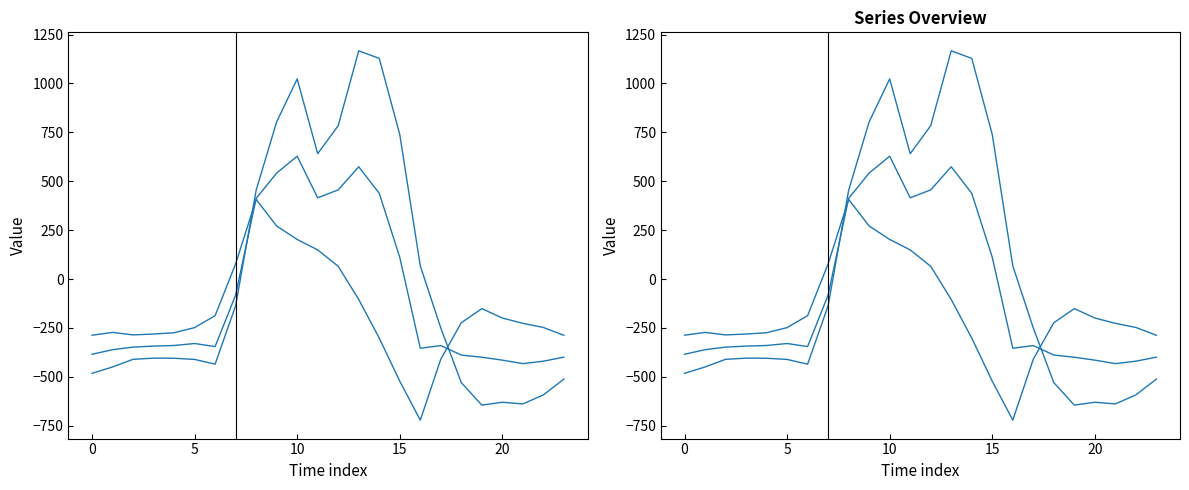

The value of row_1.0 at 13 is 1167.2. True or false?

True